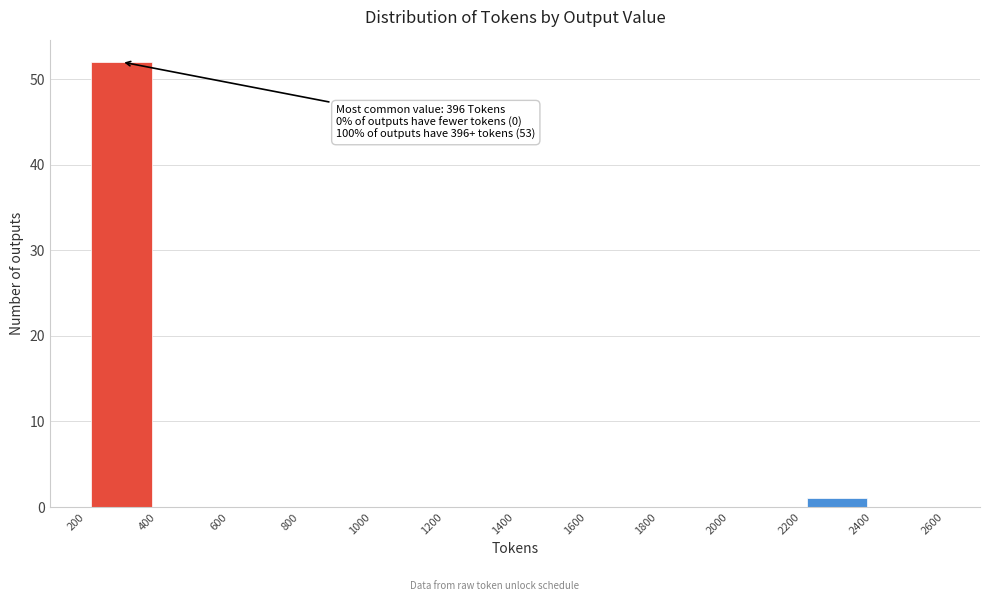

Which range on the x-axis has the tallest bar?

200 to 400